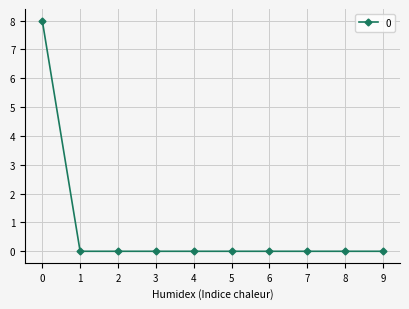

Count the number of categories in the chart.

10